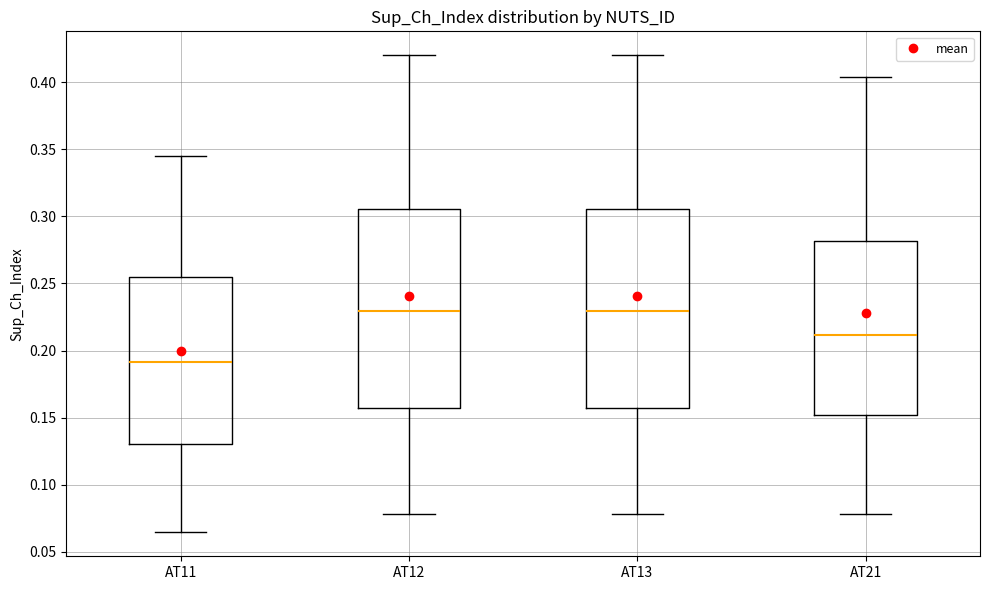

Where does the upper whisker of the box for AT12 end on the y-axis? The values are not printed on the chart, so give them approximately, as read against the axis.

0.420